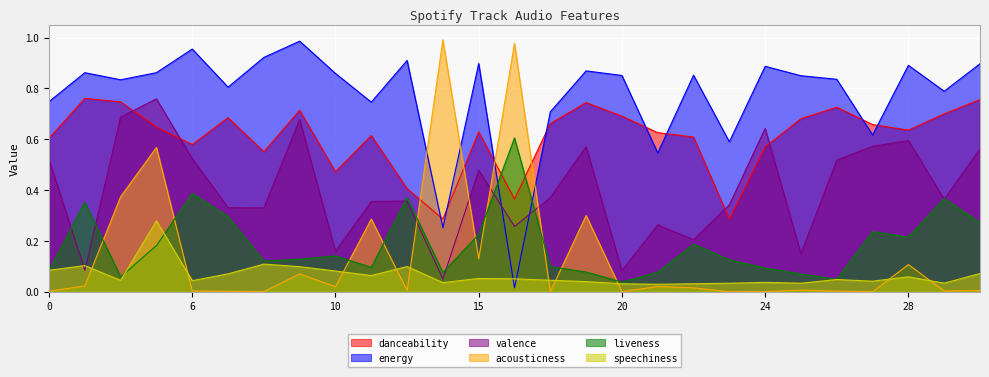

How many data points does each series have?

27